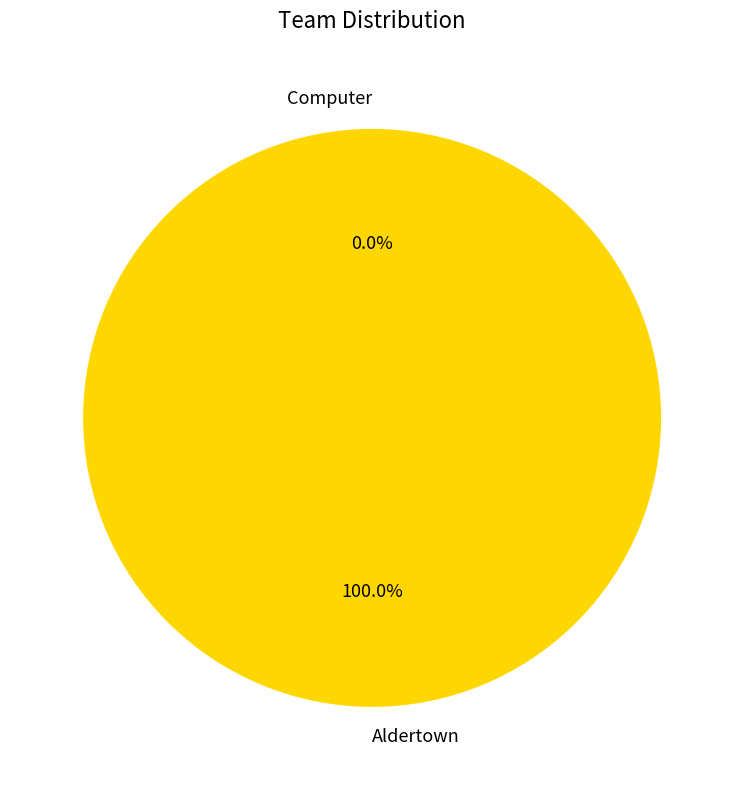

True or false: Computer accounts for 0% of the total.

True